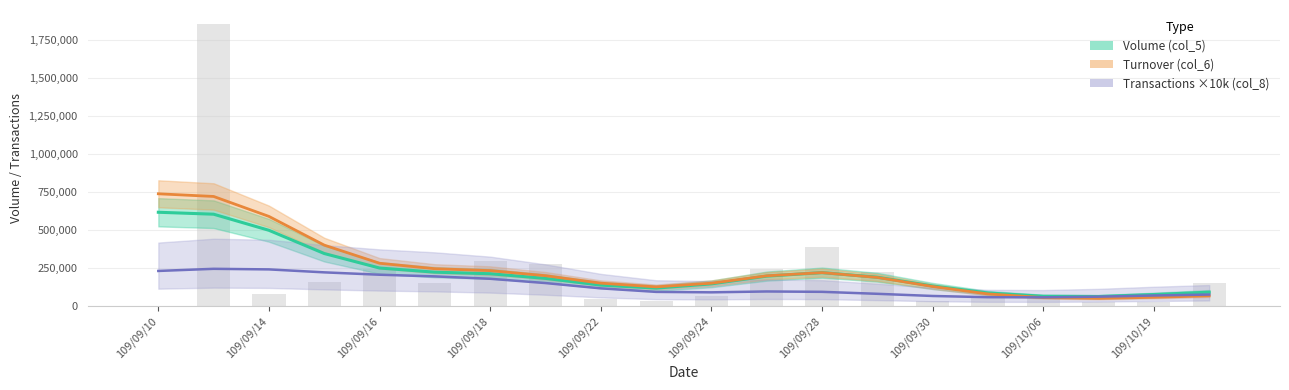

What is the difference between the maximum and second lowest values in the Volume (col_5) series?

552465.0